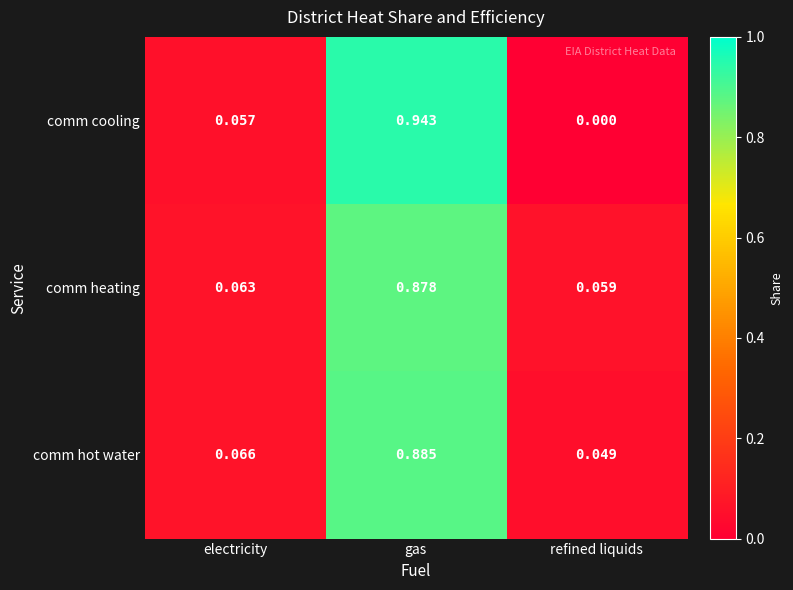

Rank the series by their maximum value, from lowest to highest.

comm heating, comm hot water, comm cooling